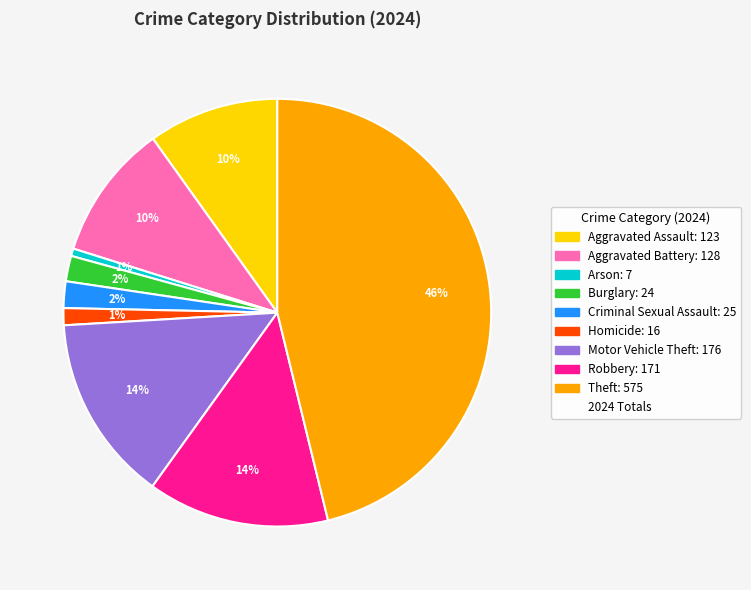

How many segments does this pie chart have?

9